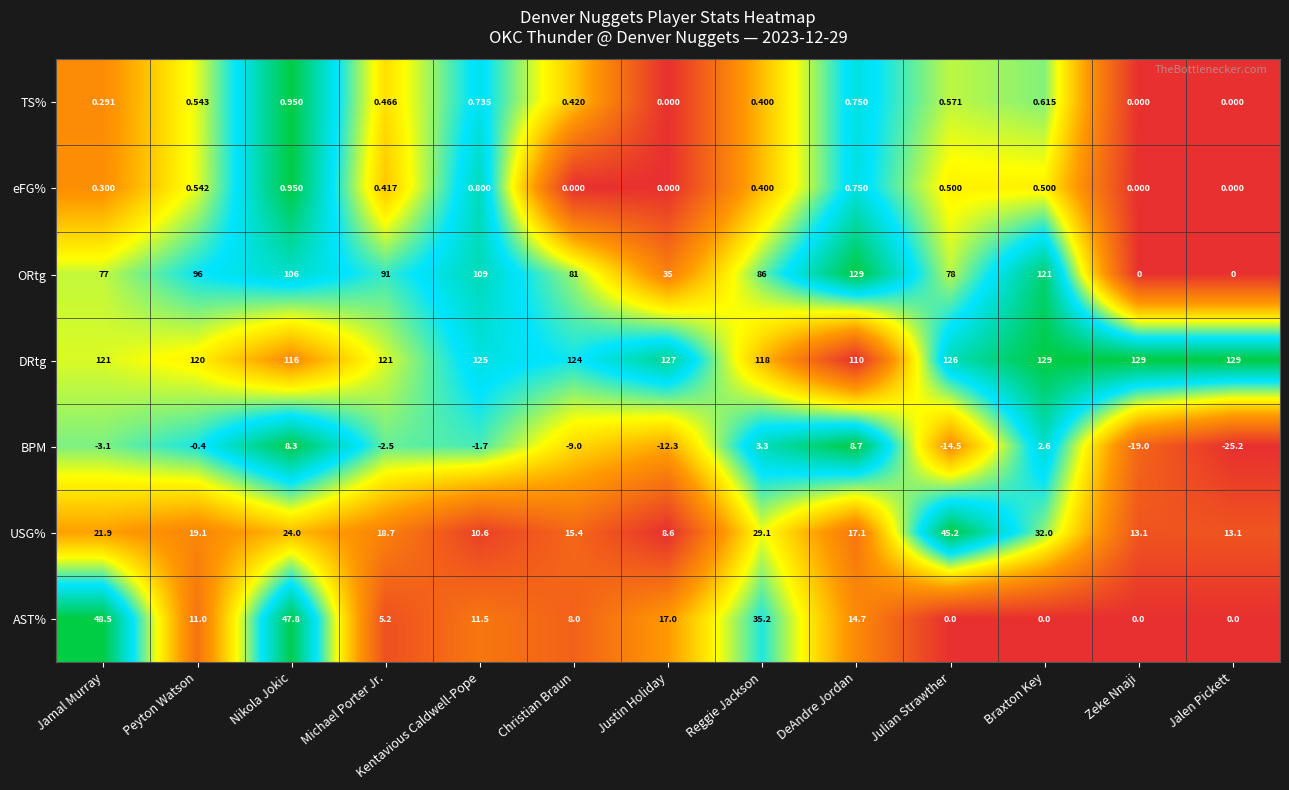

At which category is the sum across all series the highest?

Nikola Jokic